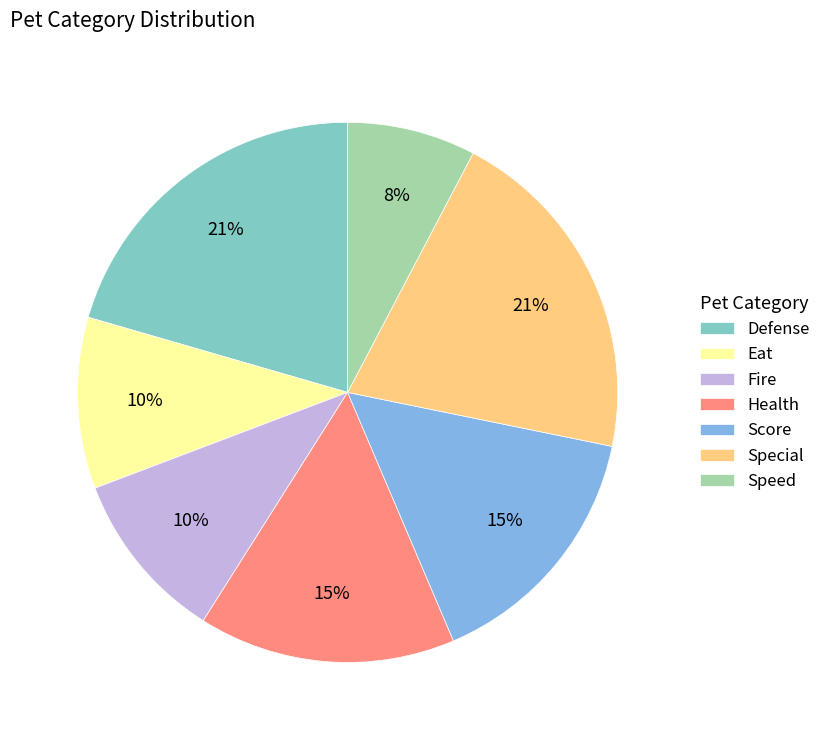

The Fire slice represents 17% of the pie. True or false?

False